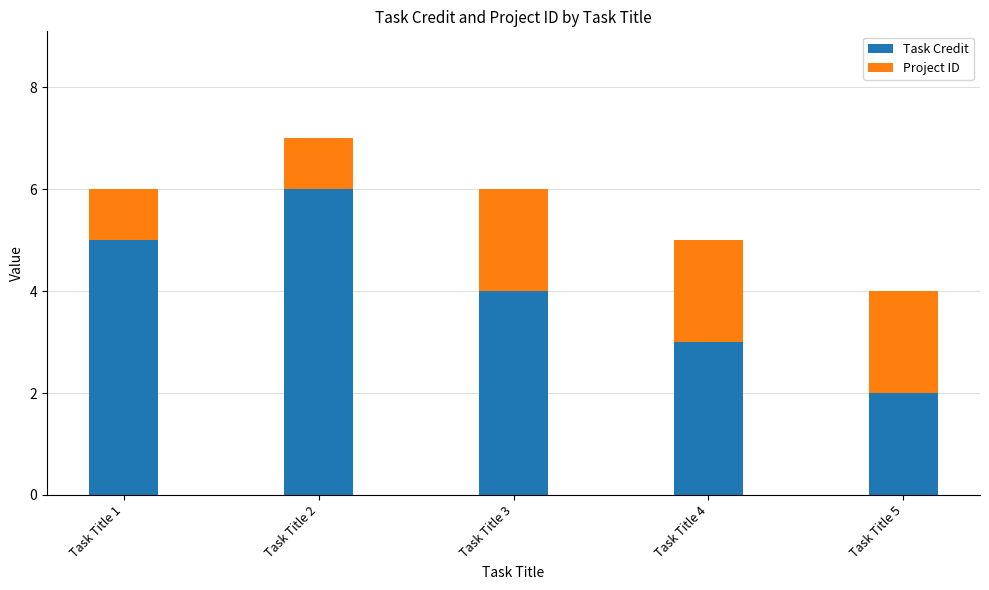

How many distinct data groups are displayed?

2